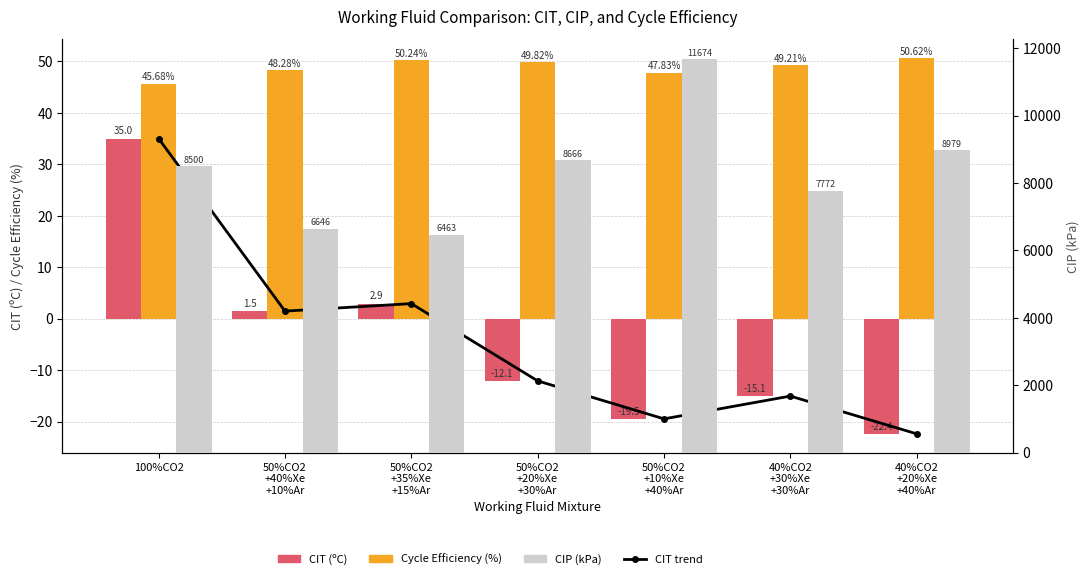

True or false: CIP (kPa) has a value of 11673.8 at 50%CO2
+10%Xe
+40%Ar.

True